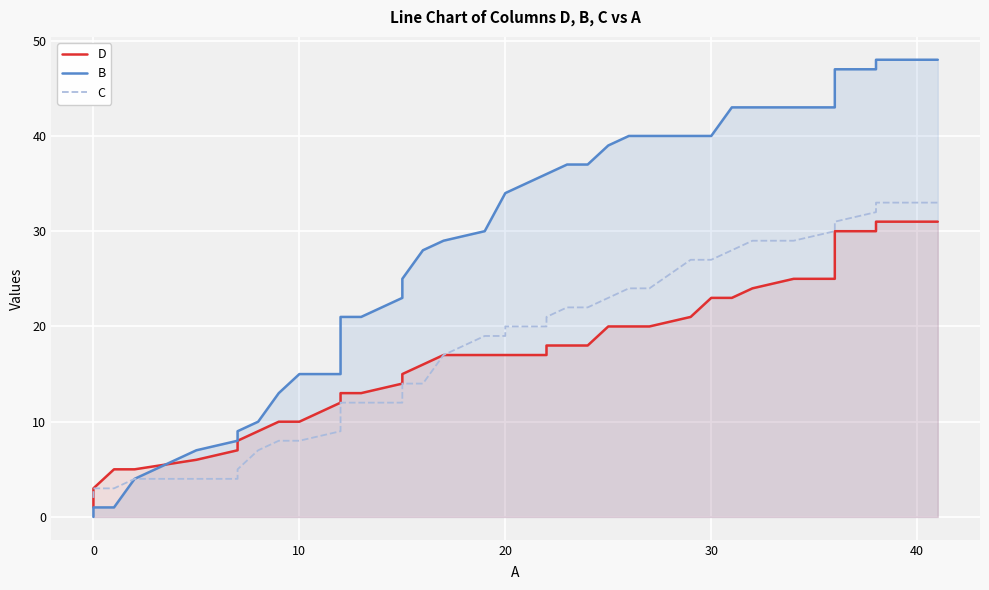

What are all the series names shown in the legend?

D, B, C